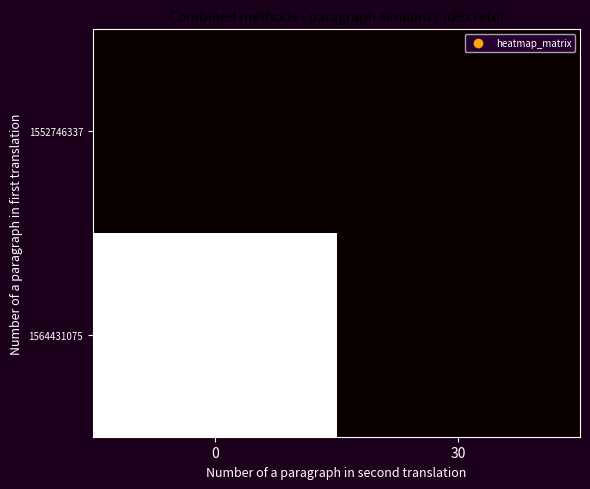

Reading left to right, list all the values displayed in this chart.

row_0: 0	0
row_1: 30	0